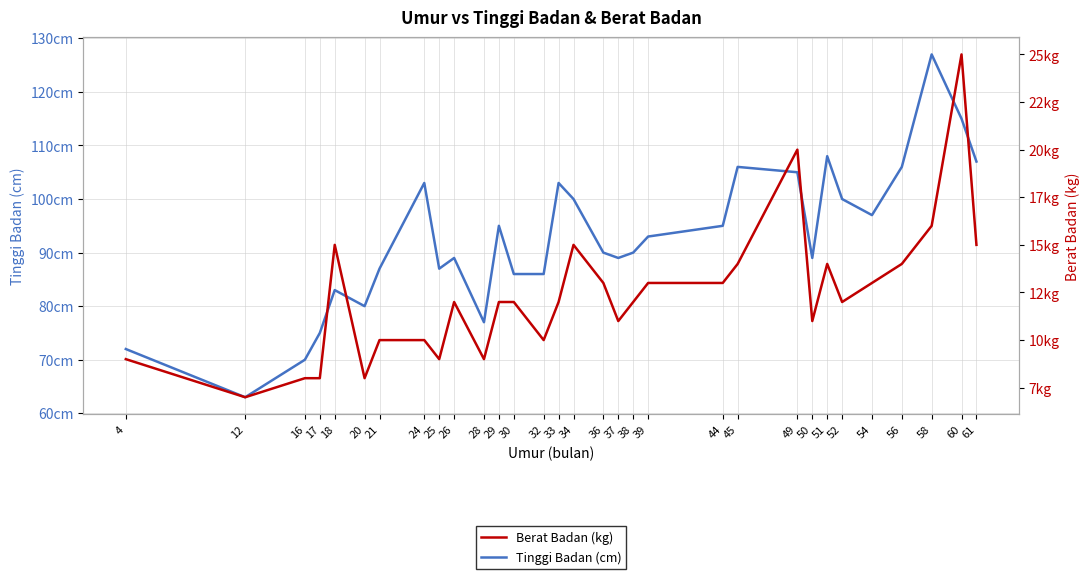

How many lines are shown in the chart?

2